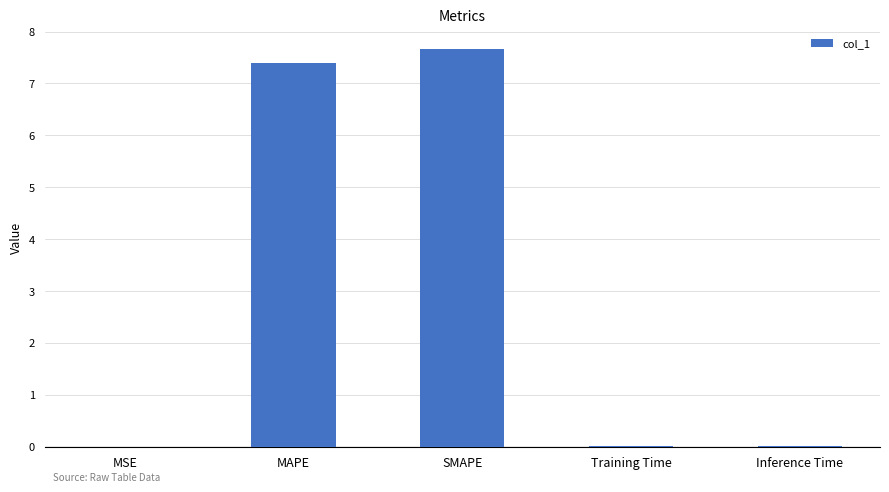

What is the ratio of the value at MAPE to the value at SMAPE?

1.0